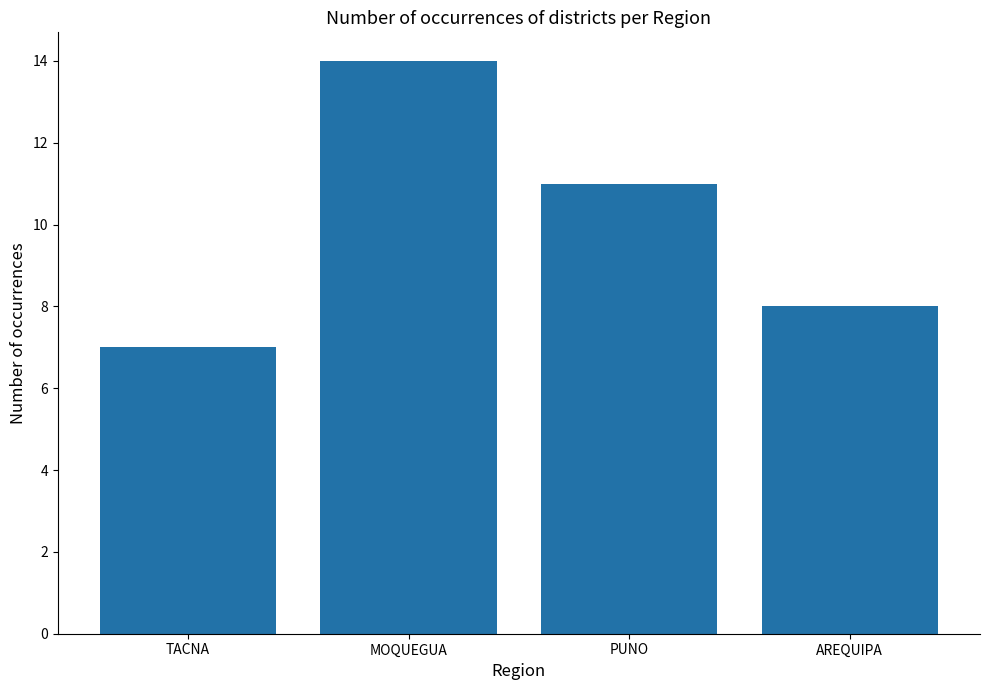

What value does the data have at AREQUIPA?

8